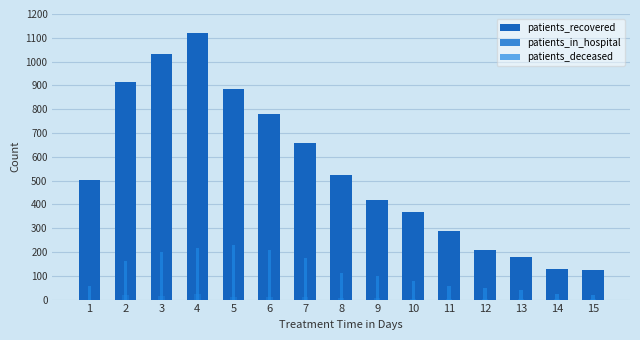

What is the spread (max minus min) of values at 11?

283